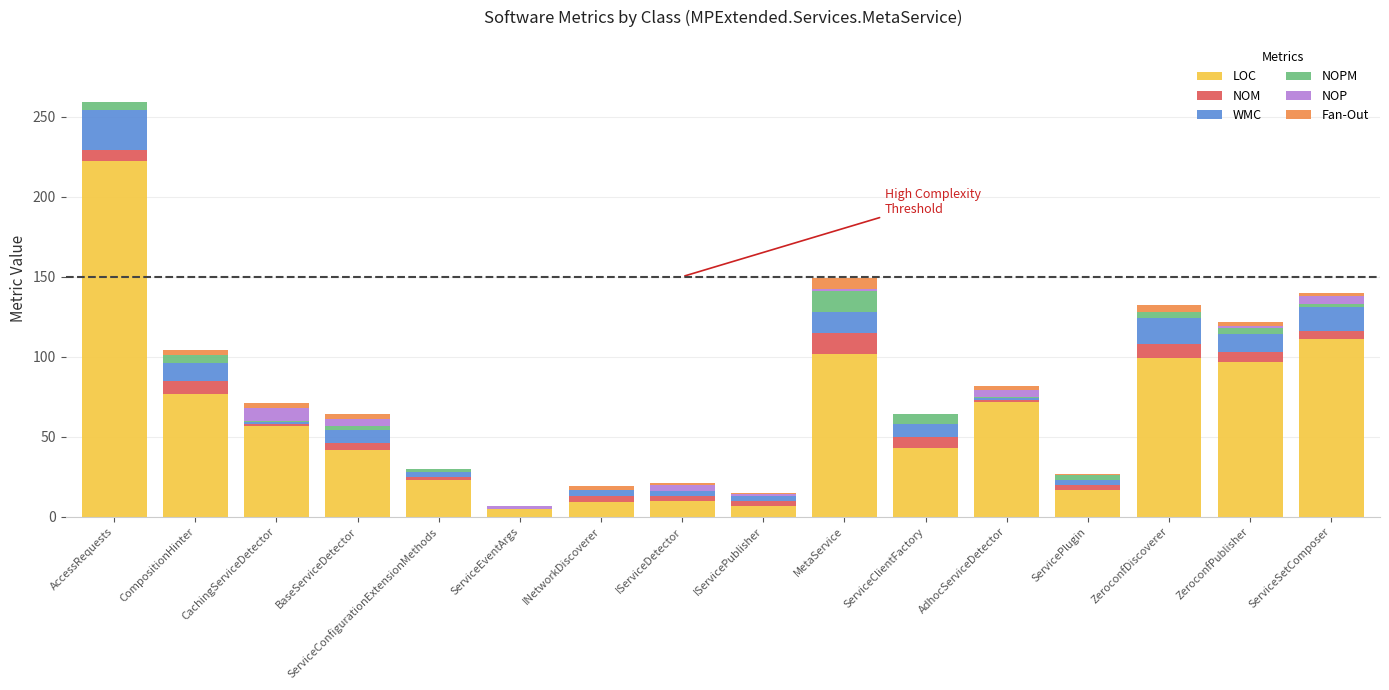

How many series are shown in this chart?

6